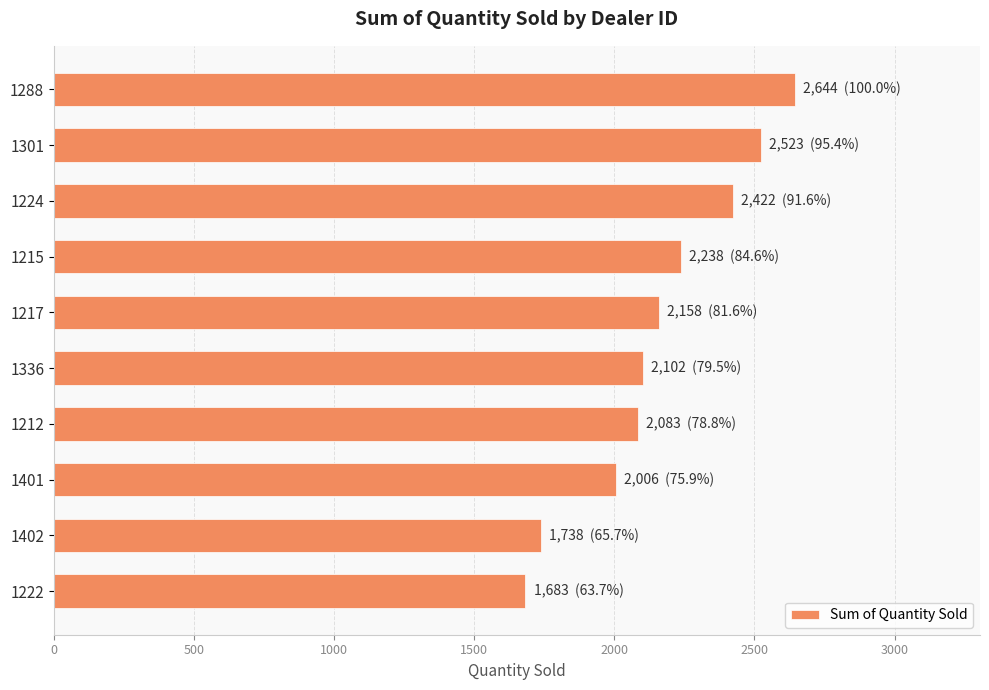

What is the value of the 4th bar from the top?

2238